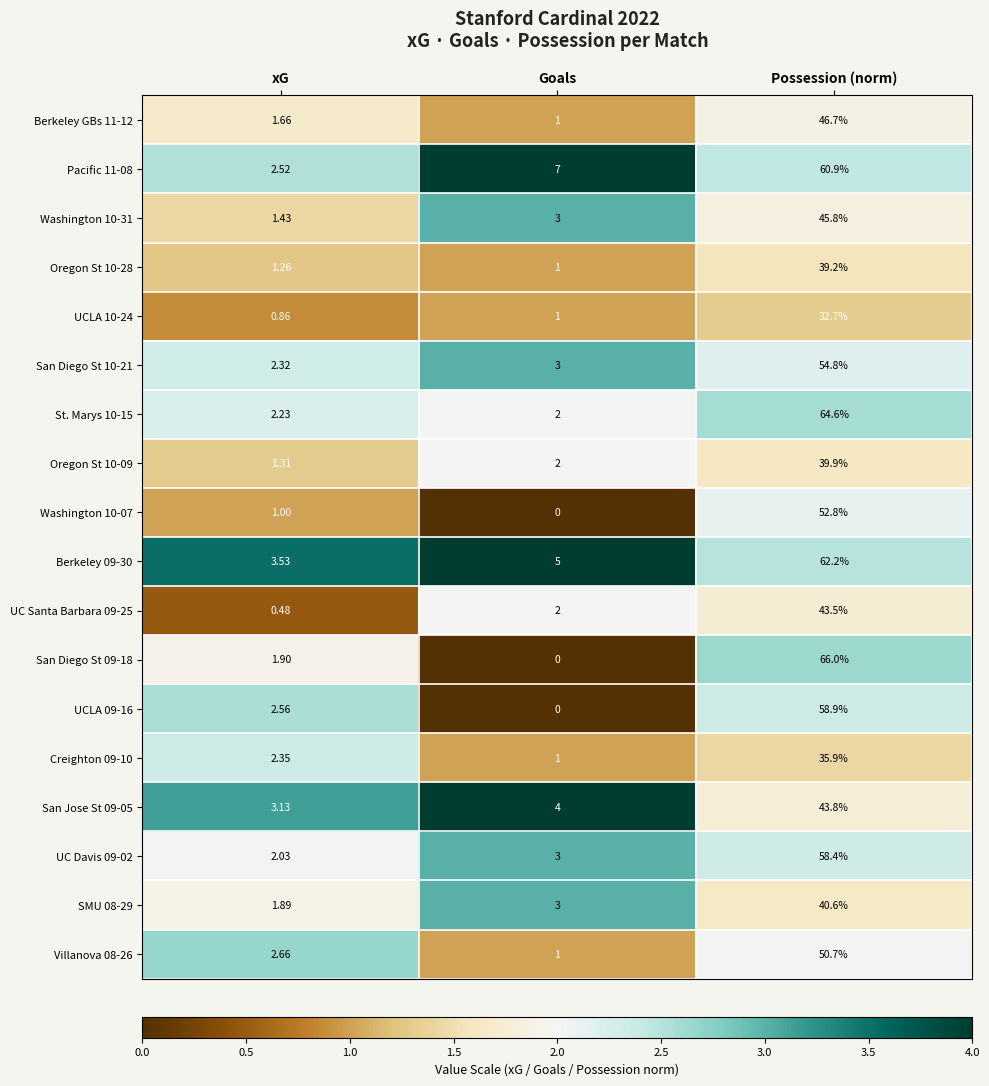

At which label is San Diego St 09-18 closest to 33?

xG